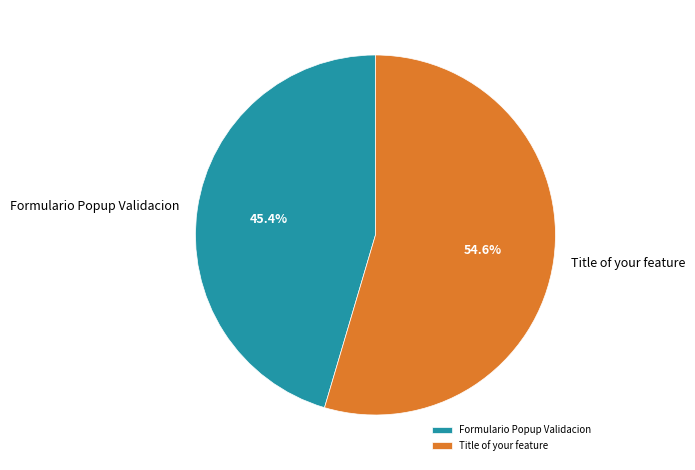

What is the largest slice in the pie chart?

Title of your feature